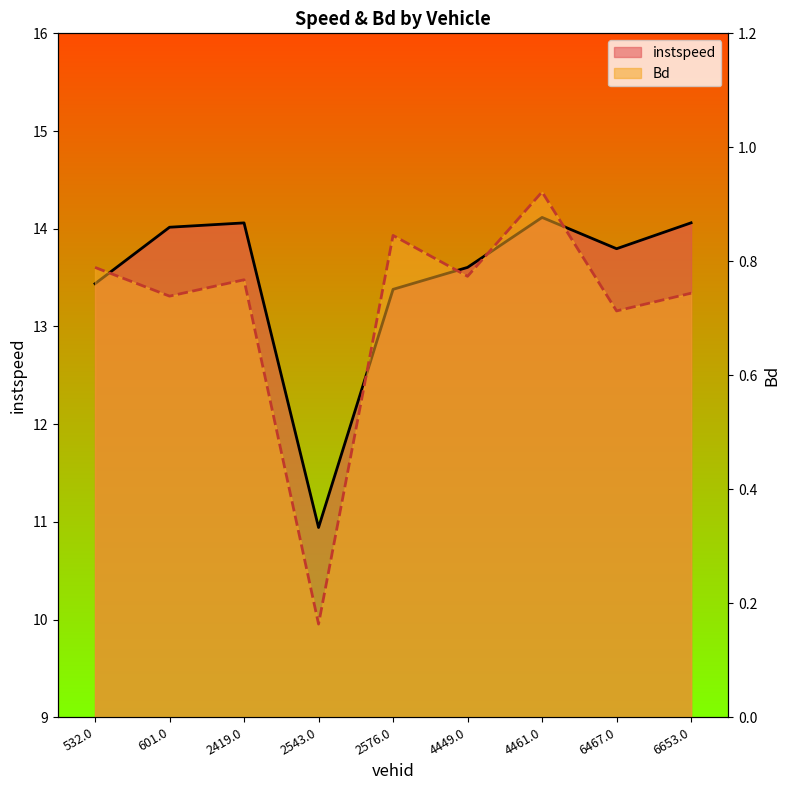

At which category does the chart reach its peak across all series?

4461.0